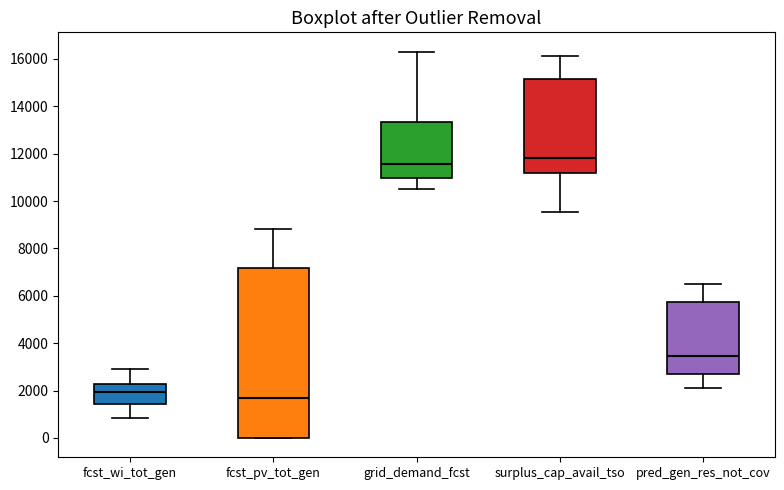

Where does the median line of the box for fcst_wi_tot_gen sit on the y-axis? The values are not printed on the chart, so give them approximately, as read against the axis.

2000